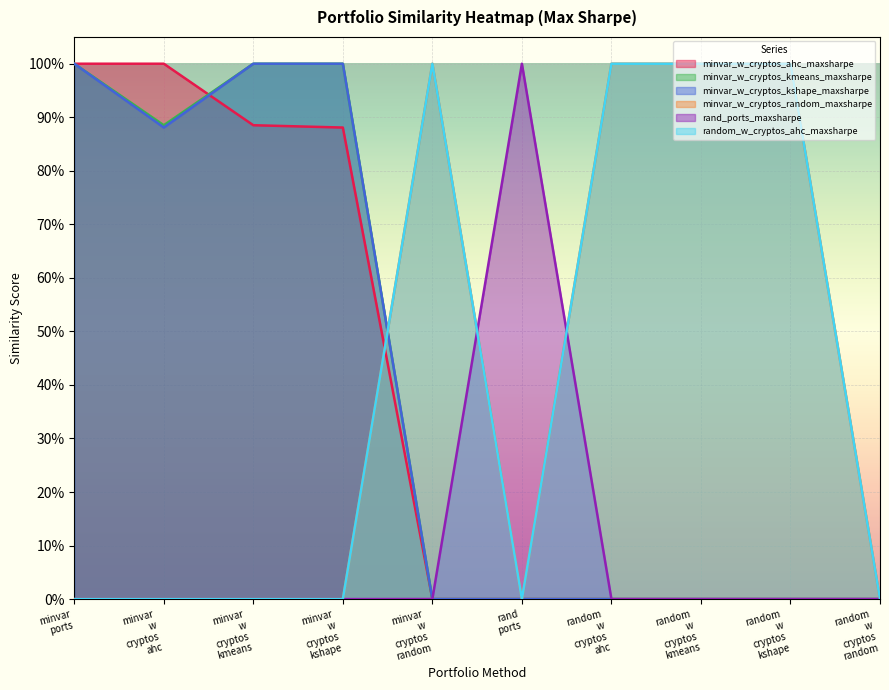

After their last crossing, which series has the higher values: minvar_w_cryptos_kshape_maxsharpe or minvar_w_cryptos_random_maxsharpe?

minvar_w_cryptos_random_maxsharpe